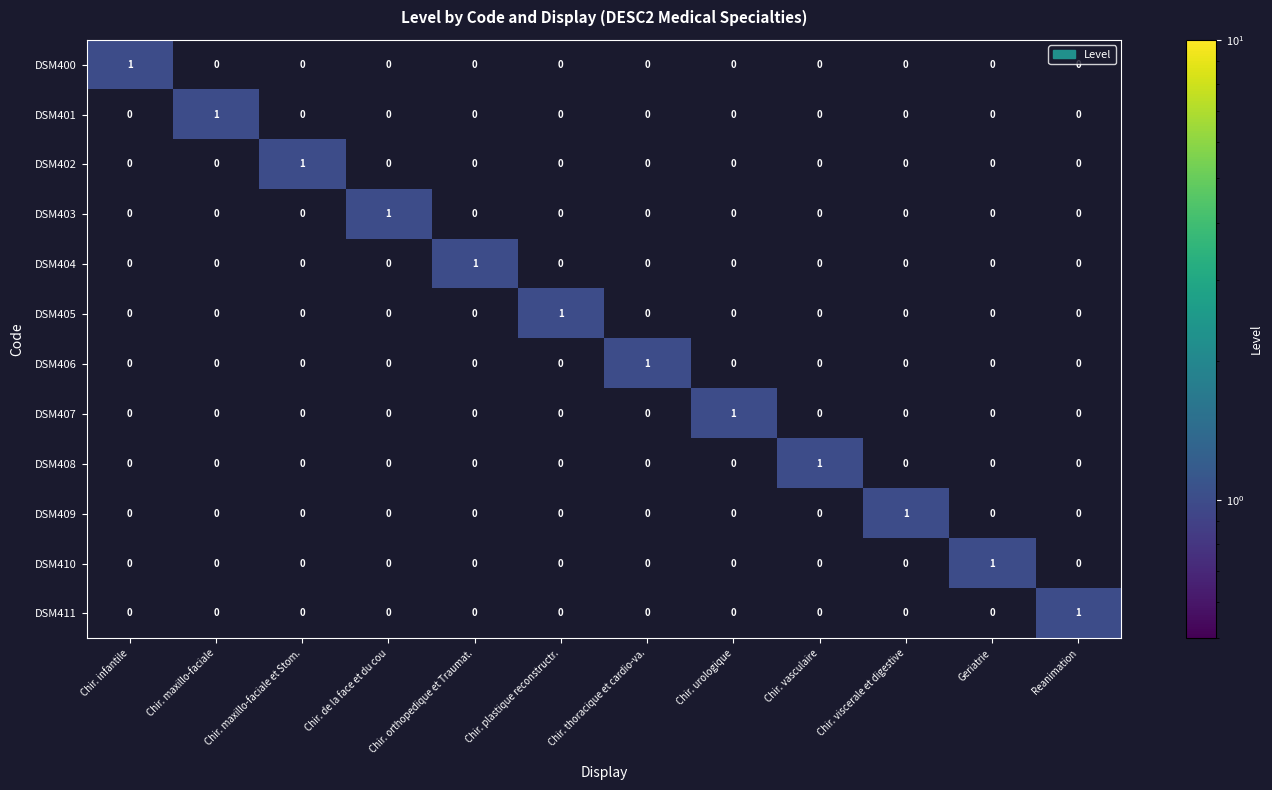

At which label does DSM402 reach its peak?

Chir. maxillo-faciale et Stom.